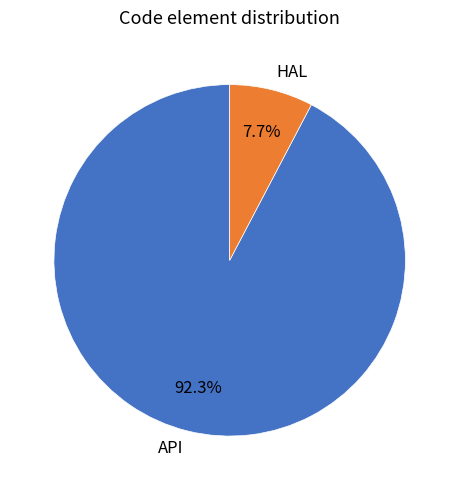

Is it true that API is 99% of the pie?

False